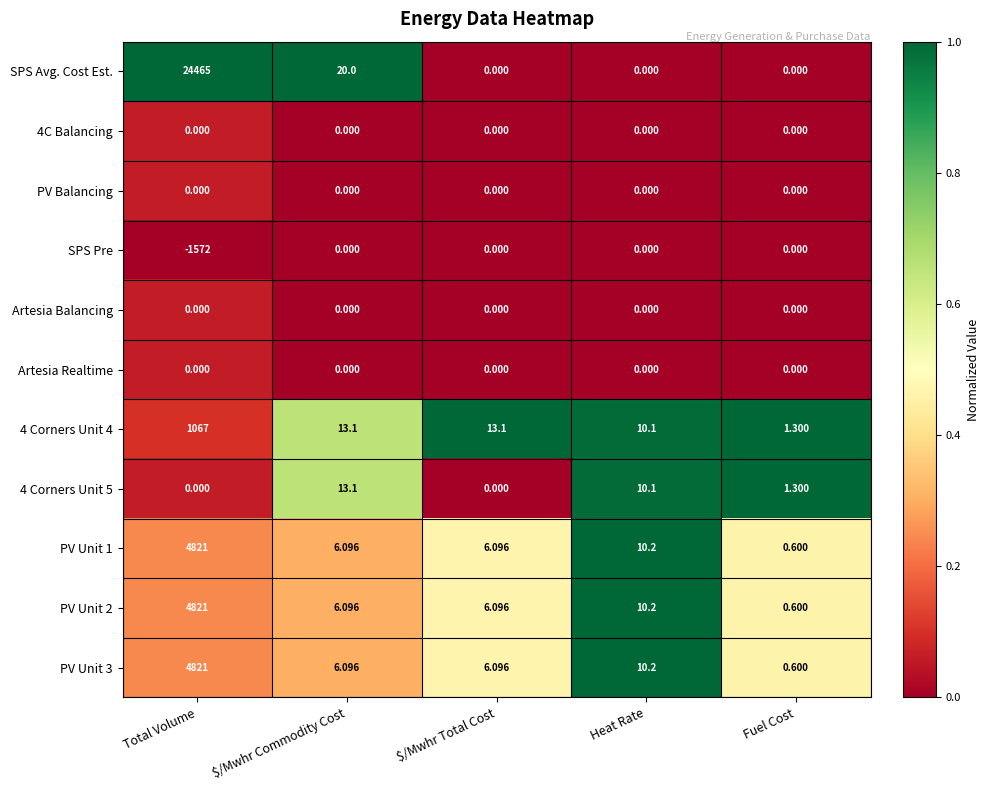

Which category has the highest value across all series?

Total Volume